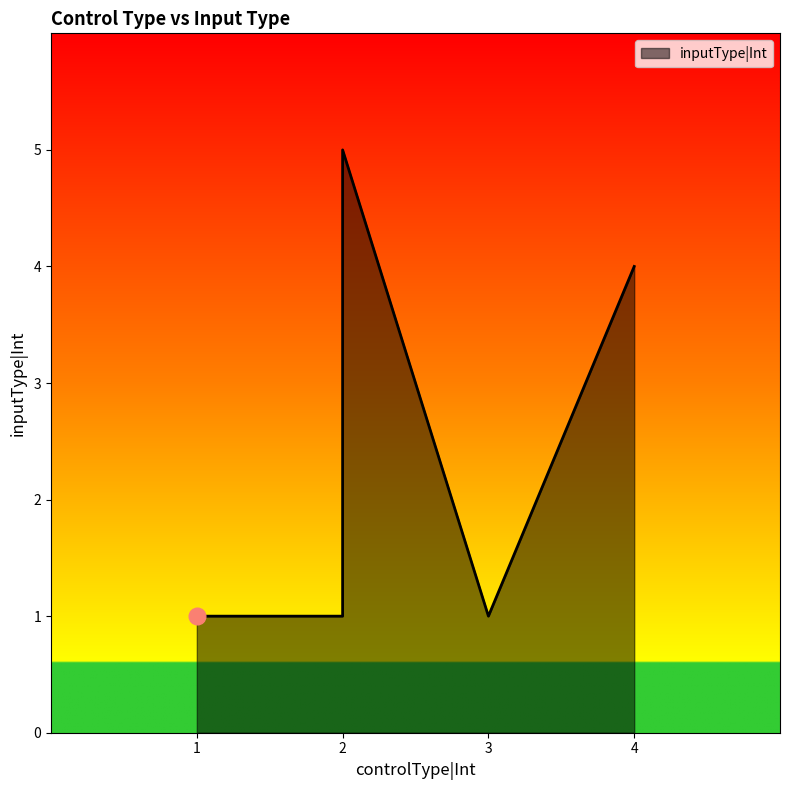

What is the greatest value displayed?

5